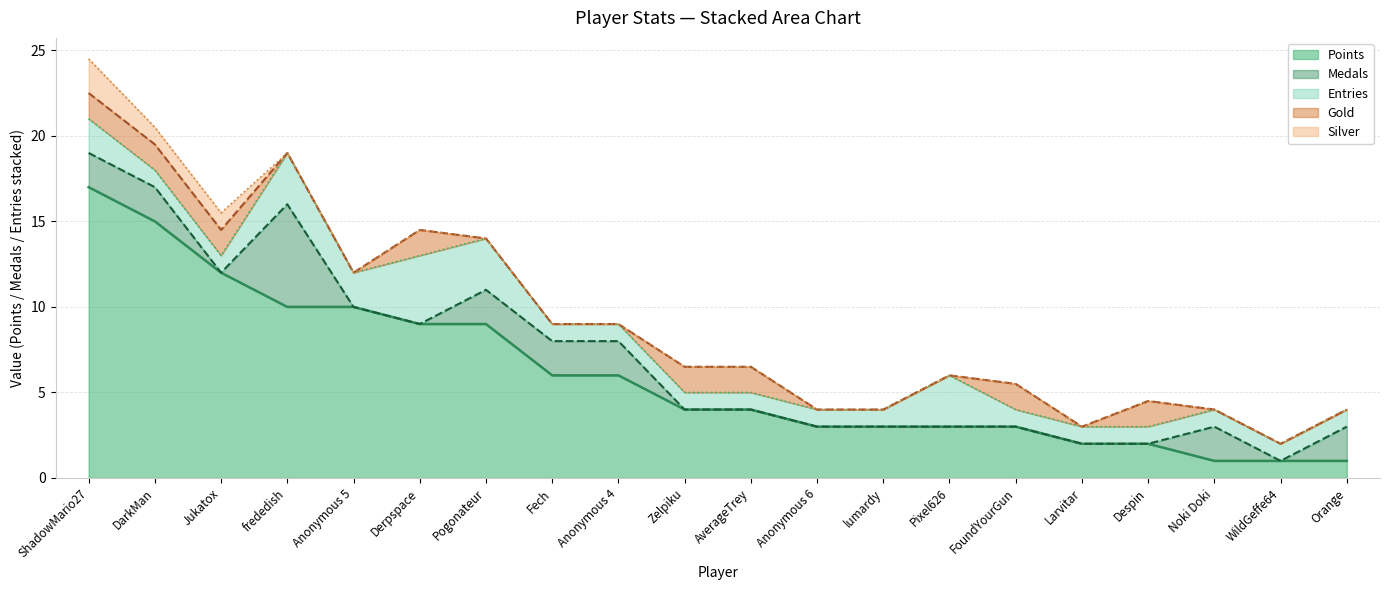

What is the spread (max minus min) of values at lumardy?

3